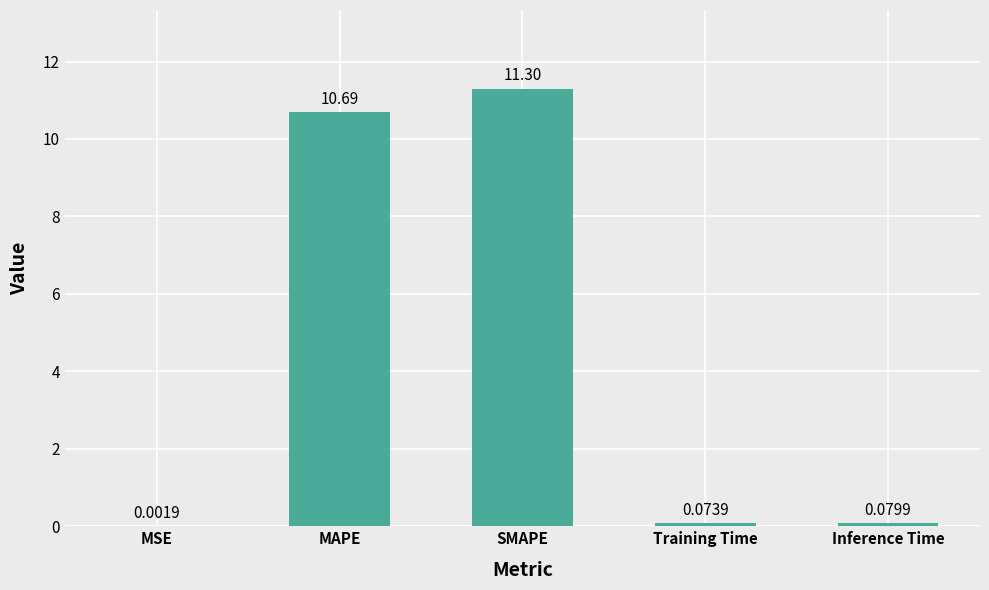

What is the change in value from SMAPE to Inference Time?

-11.2